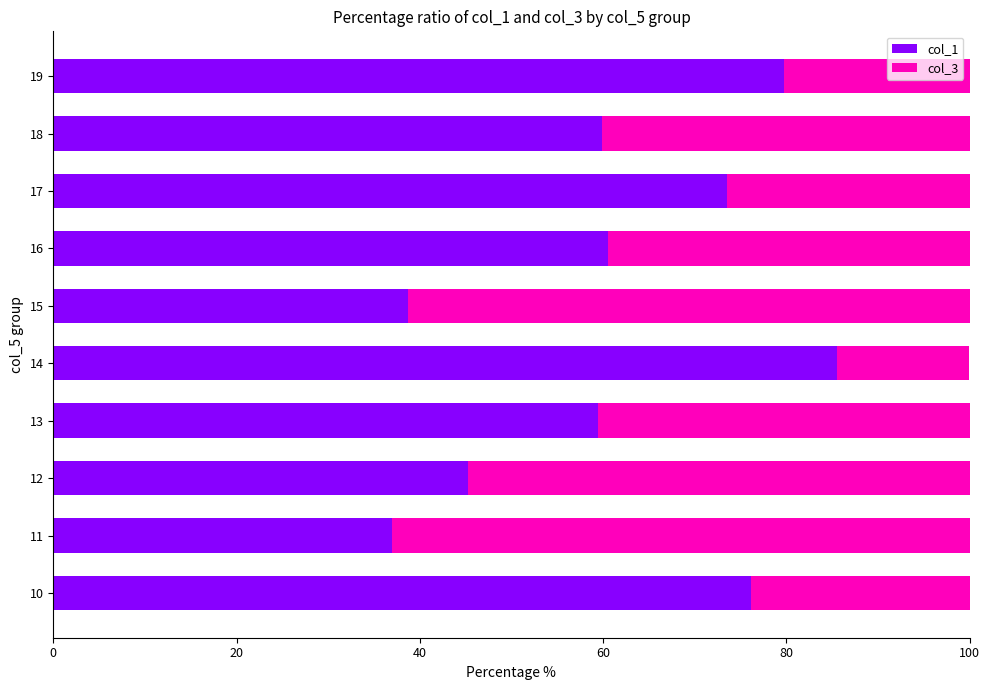

What is the total value across all series at 14?

100.0